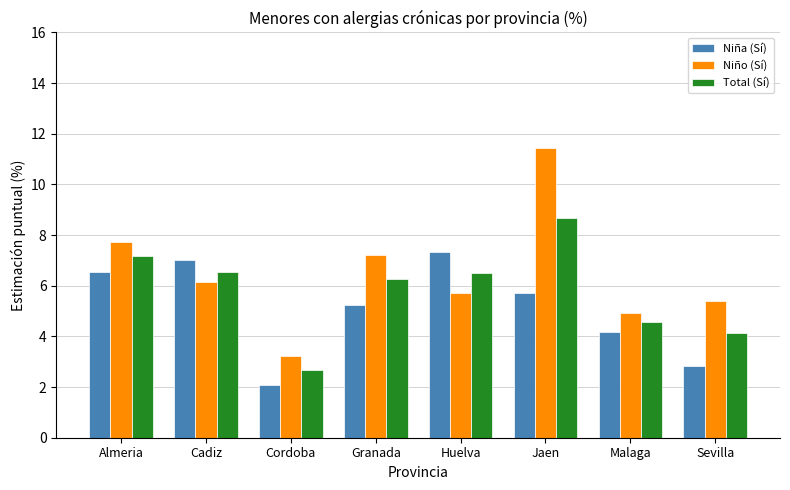

How many bars are there in each group?

3